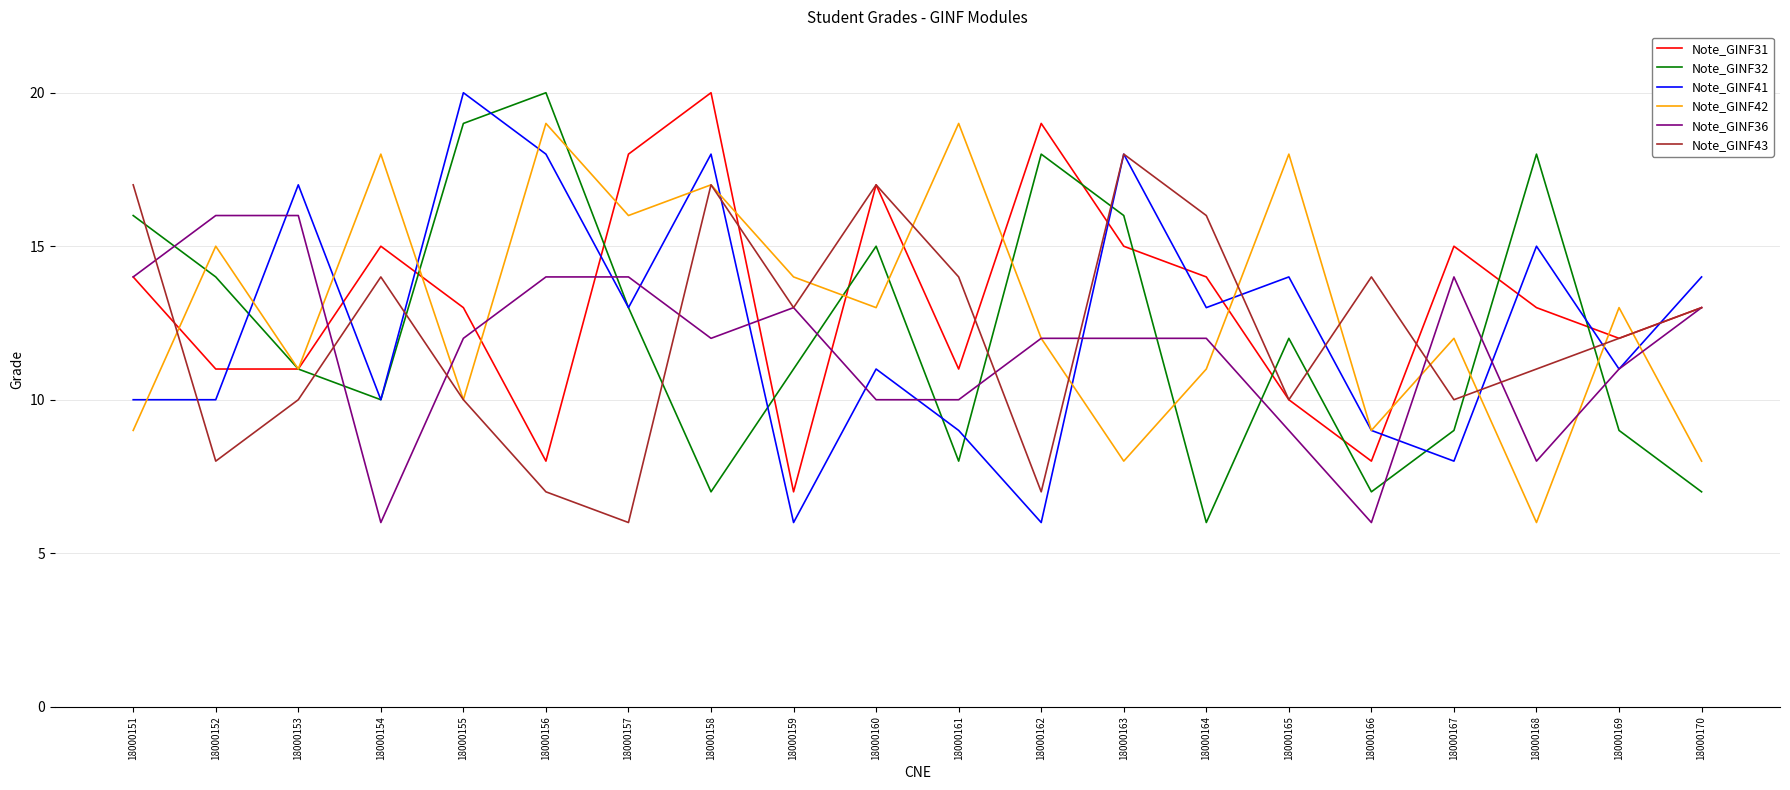

After their last crossing, which series has the higher values: Note_GINF42 or Note_GINF36?

Note_GINF36